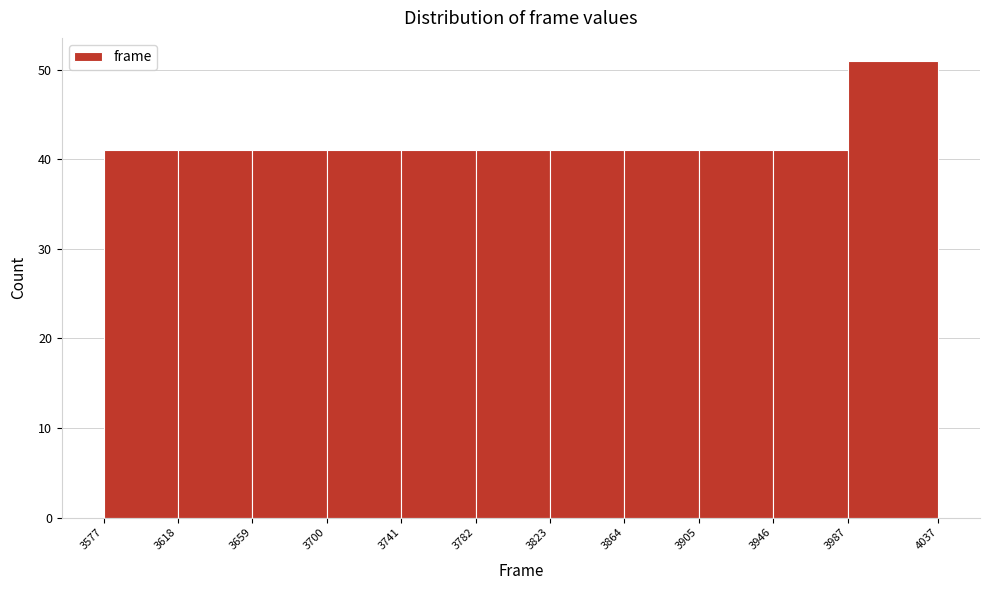

Reading left to right, transcribe this chart: for each bar, give the range it covers on the x-axis and its height. The values are not printed on the chart, so give them approximately, as read against the axis.

3577 to 3618: 41
3618 to 3659: 41
3659 to 3700: 41
3700 to 3741: 41
3741 to 3782: 41
3782 to 3823: 41
3823 to 3864: 41
3864 to 3905: 41
3905 to 3946: 41
3946 to 3987: 41
3987 to 4037: 51